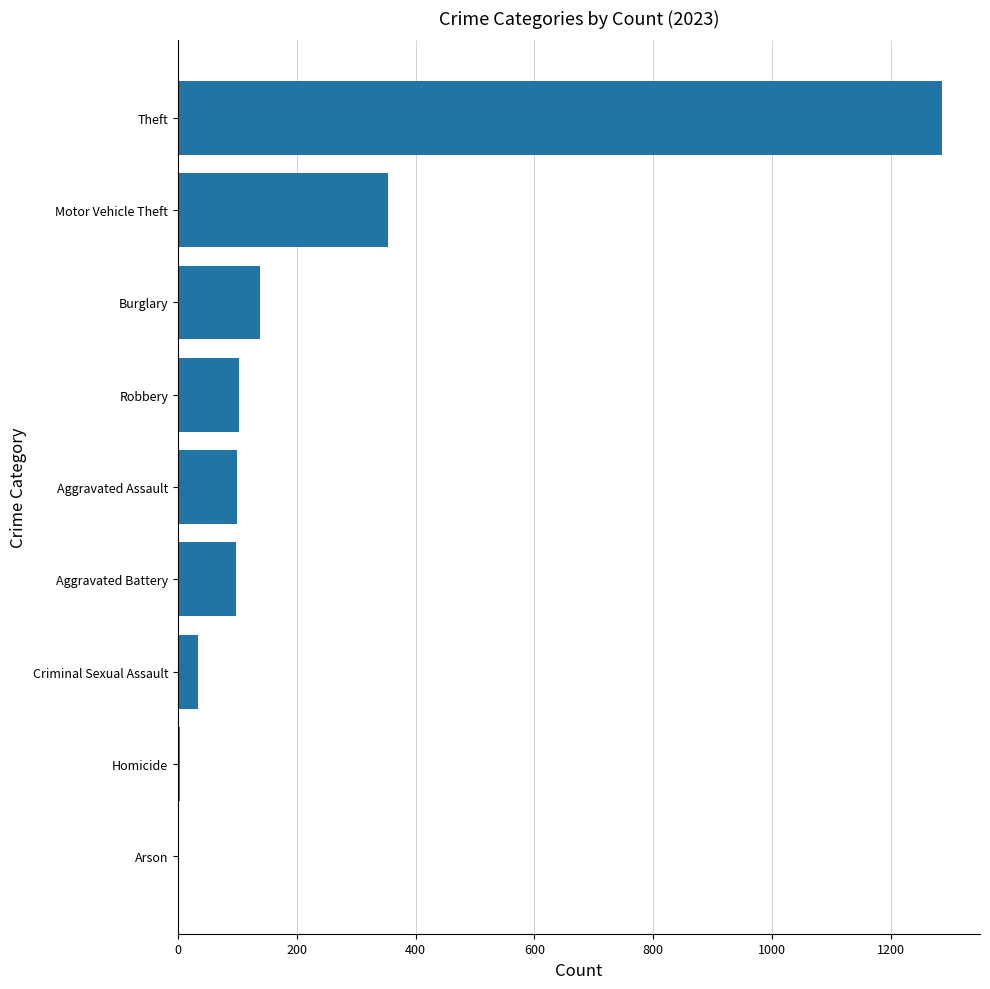

Between Aggravated Assault and Motor Vehicle Theft, which is larger?

Motor Vehicle Theft